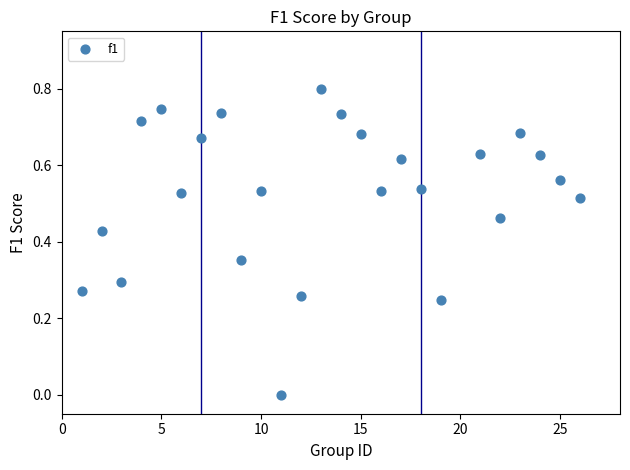

What is the range of X values (max minus min)?

25.0